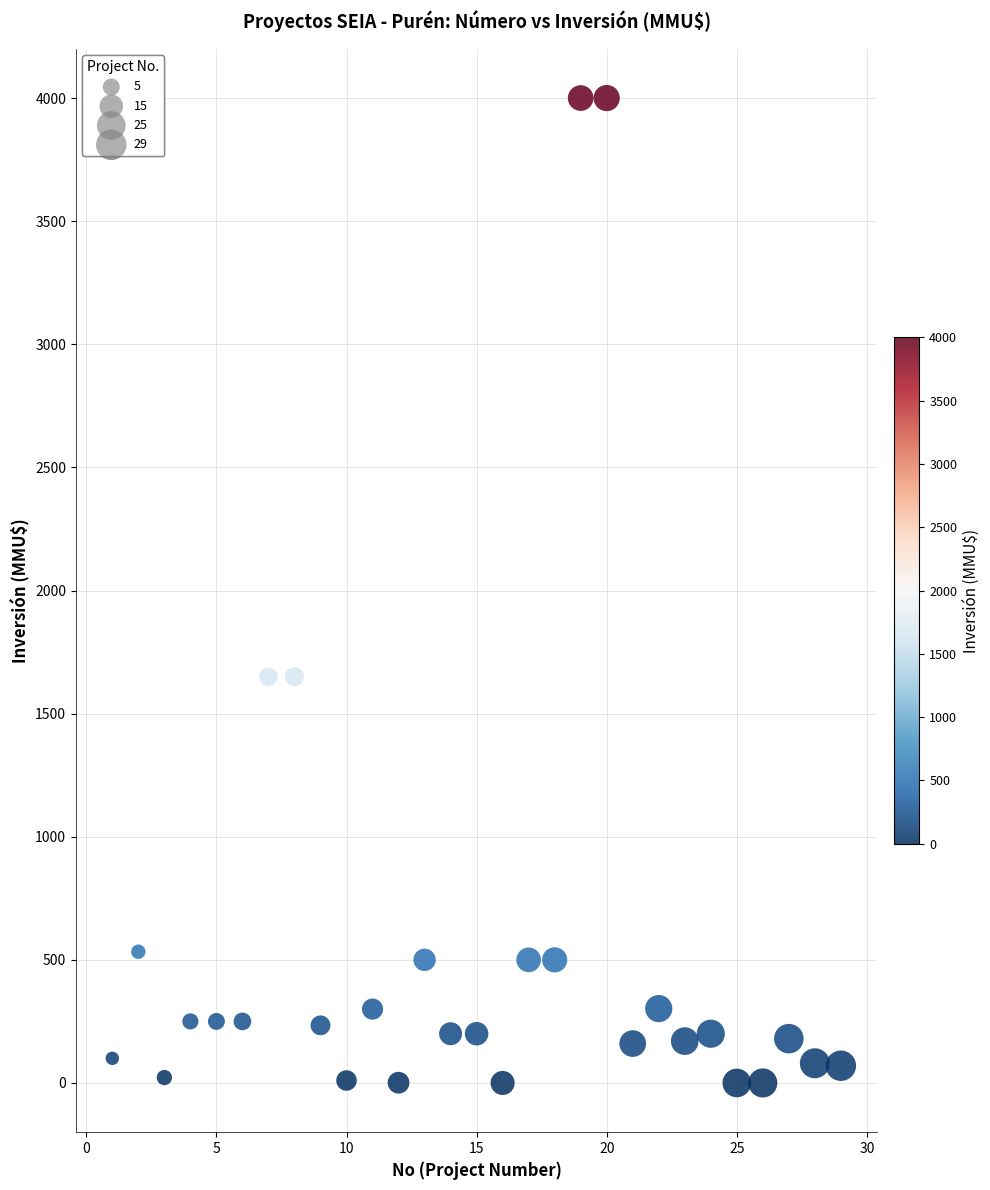

What is the range of X values (max minus min)?

28